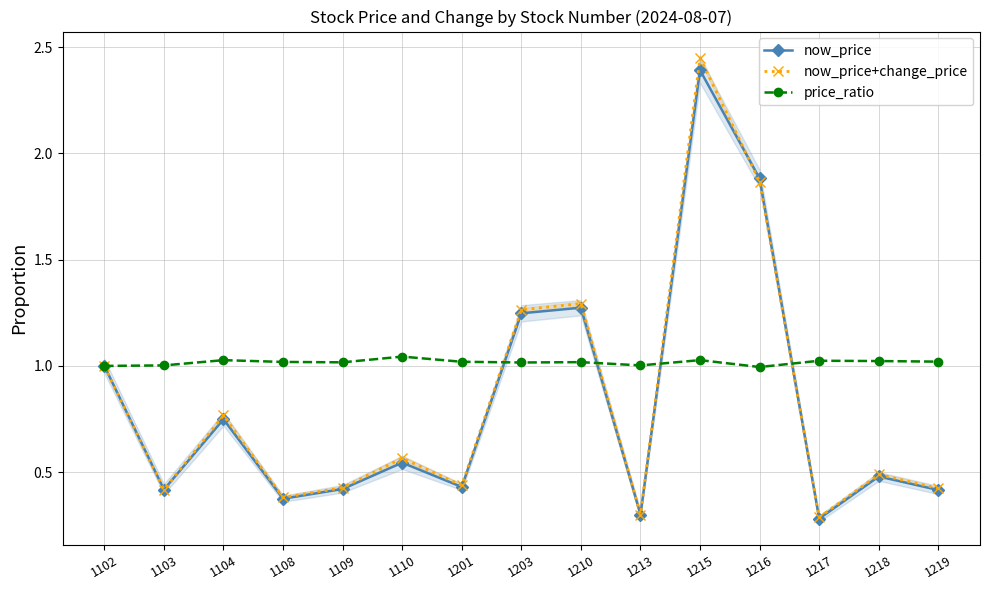

Between which two adjacent categories do now_price and now_price+change_price first intersect?

1215 and 1216